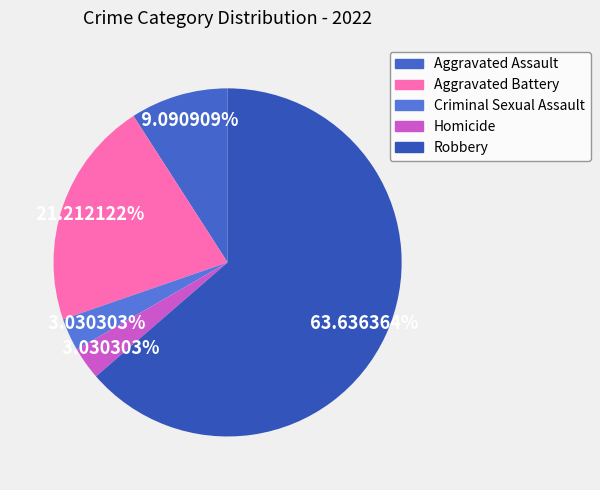

Which slice is the largest?

Robbery